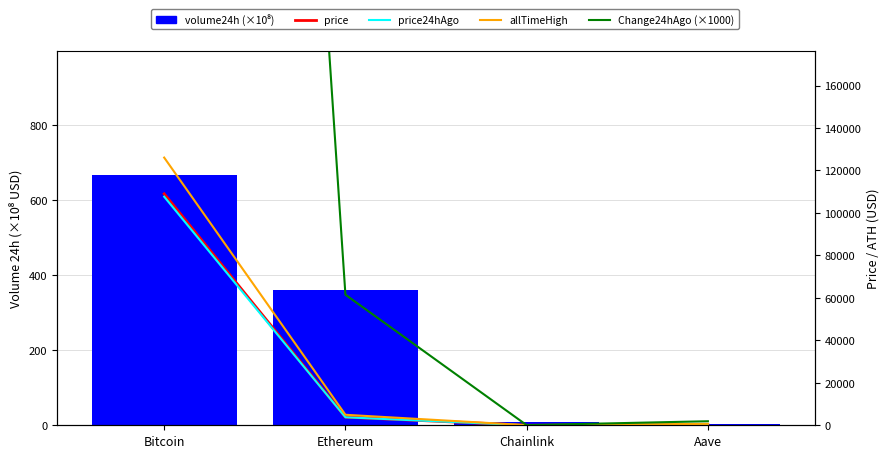

At how many categories does at least one series exceed 272757?

1